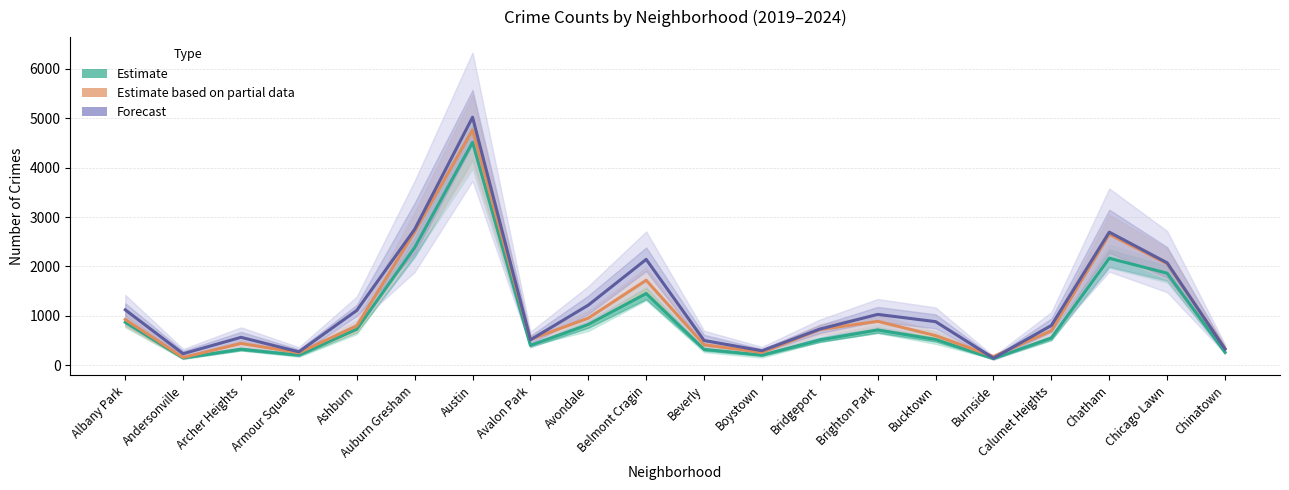

True or false: Estimate has more than 2 interior local peaks.

True